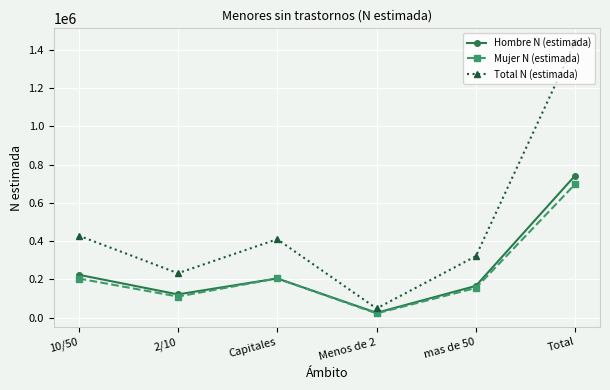

What is the average value of the Hombre N (estimada) series?

247632